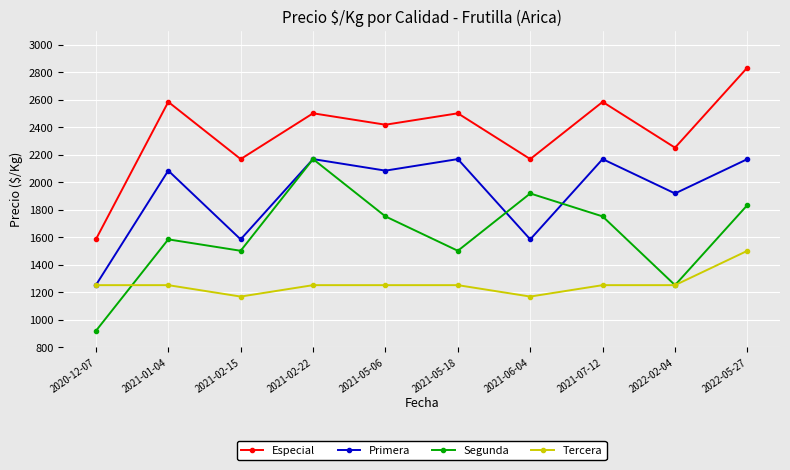

What are all the series names shown in the legend?

Especial, Primera, Segunda, Tercera